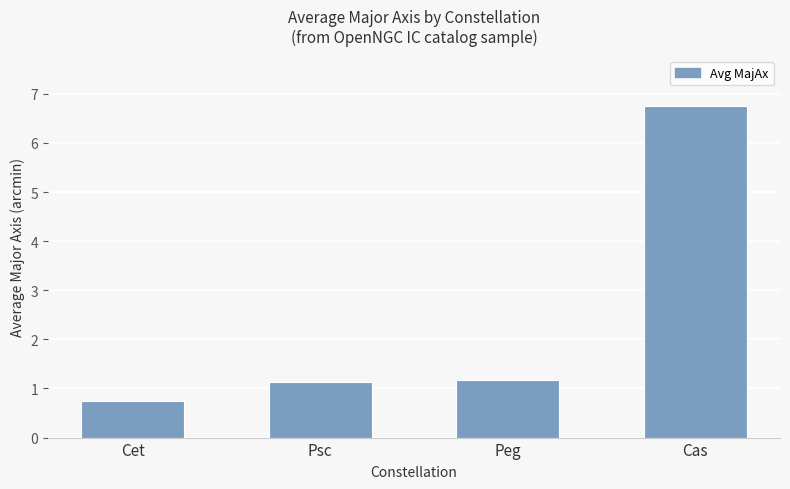

Is it true that the value at Psc is 1.7?

False